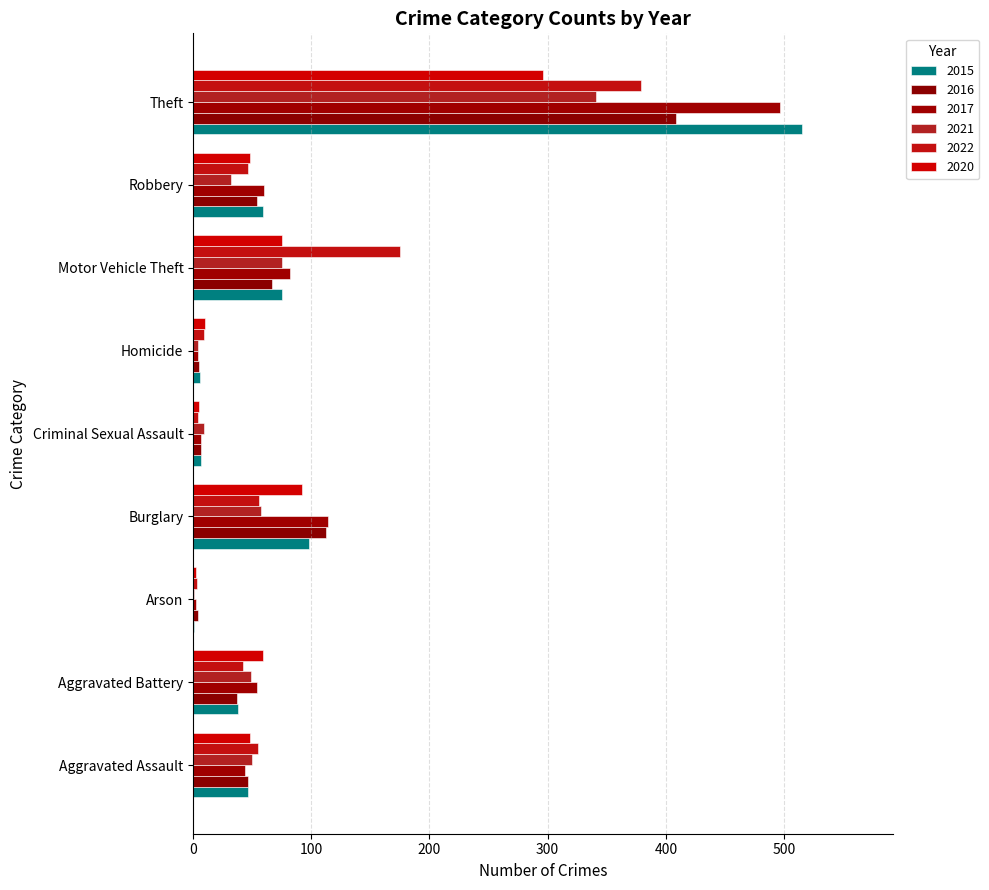

Count the number of categories in the chart.

9